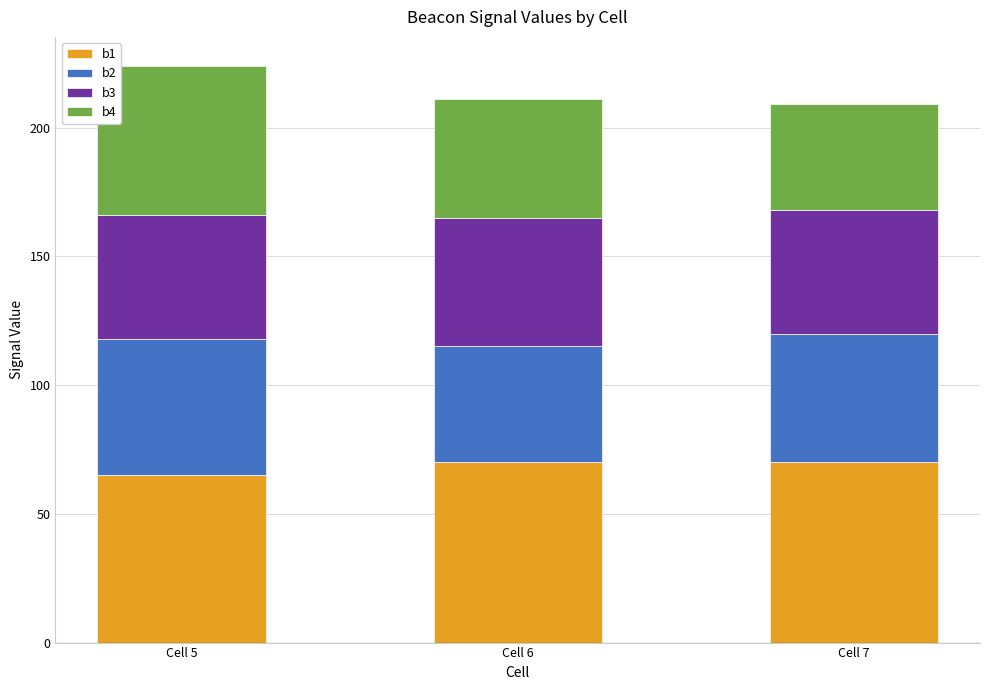

What are all the series names shown in the legend?

b1, b2, b3, b4